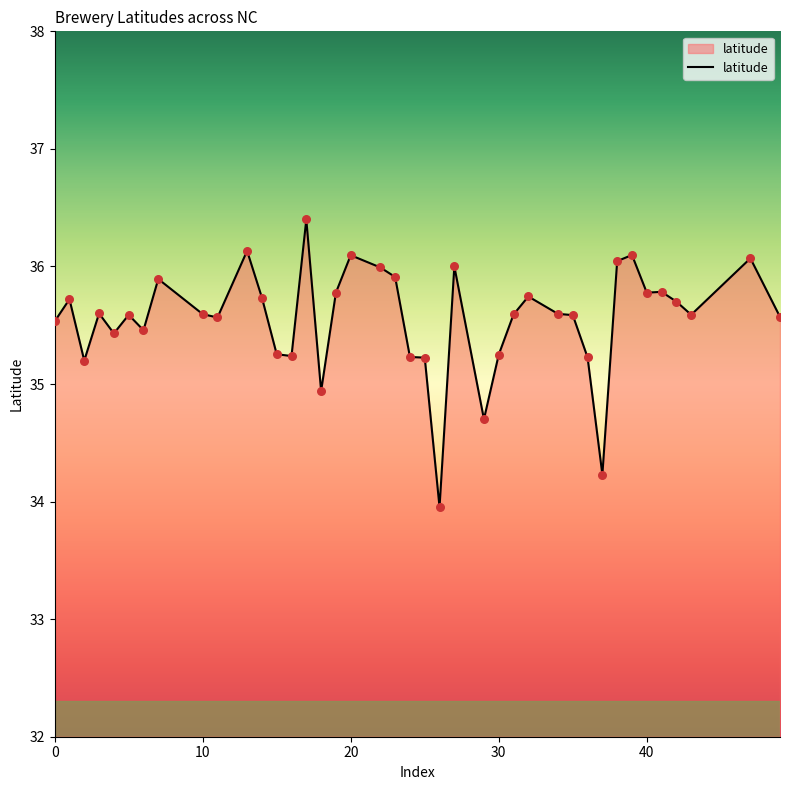

What is the minimum value shown in the chart?

34.0